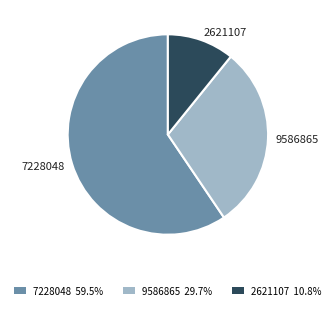

Is there any slice that represents more than half of the pie?

Yes